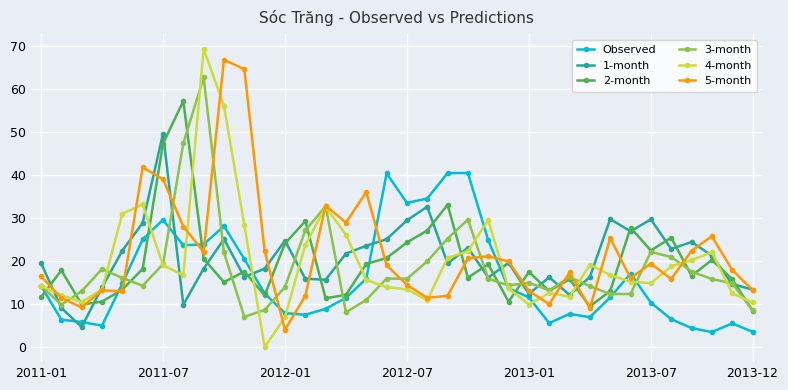

Which series has the widest spread of values?

4-month